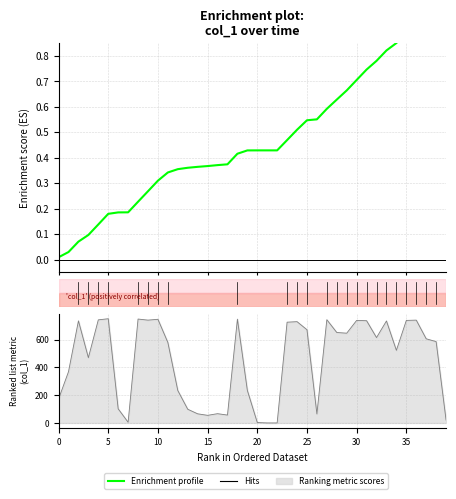

At which category does the chart reach its peak across all series?

39